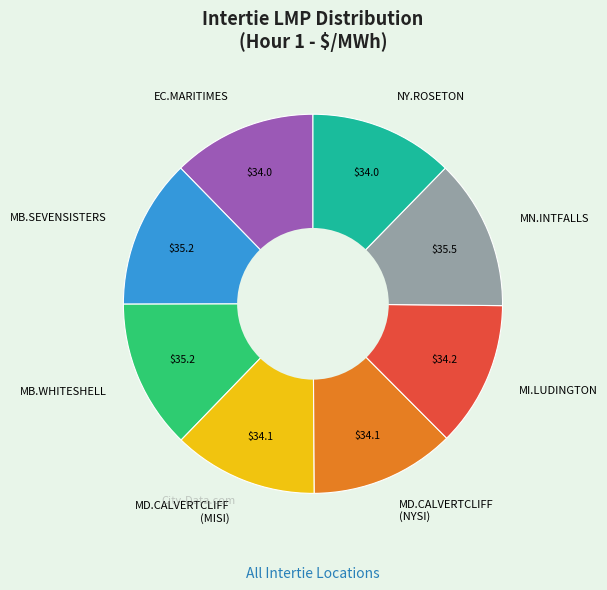

Count the number of slices in the pie.

8